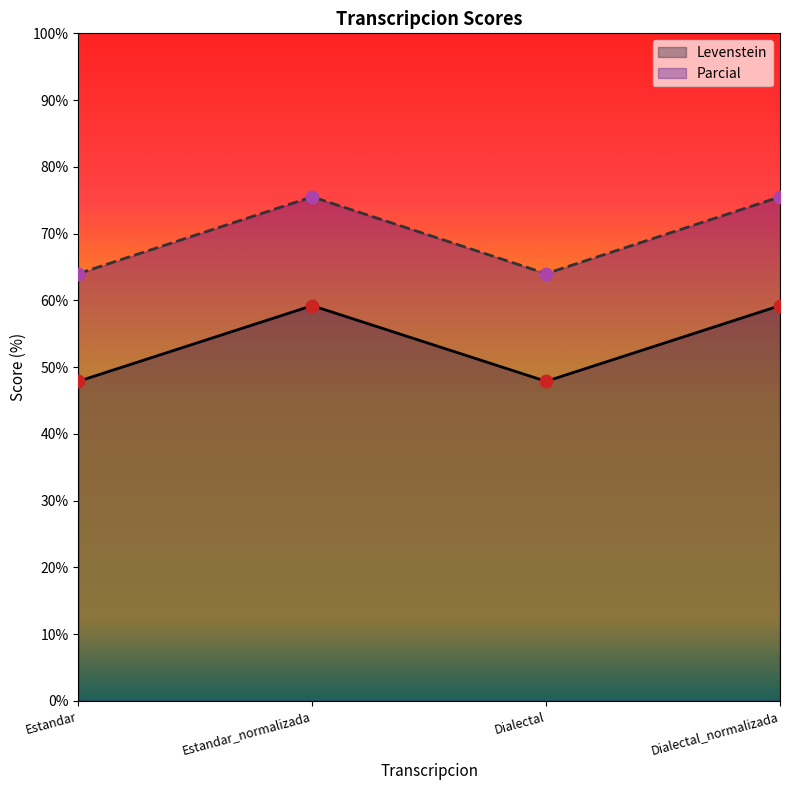

Is the value of Levenstein at Estandar_normalizada greater than the value of Parcial at Estandar_normalizada?

No